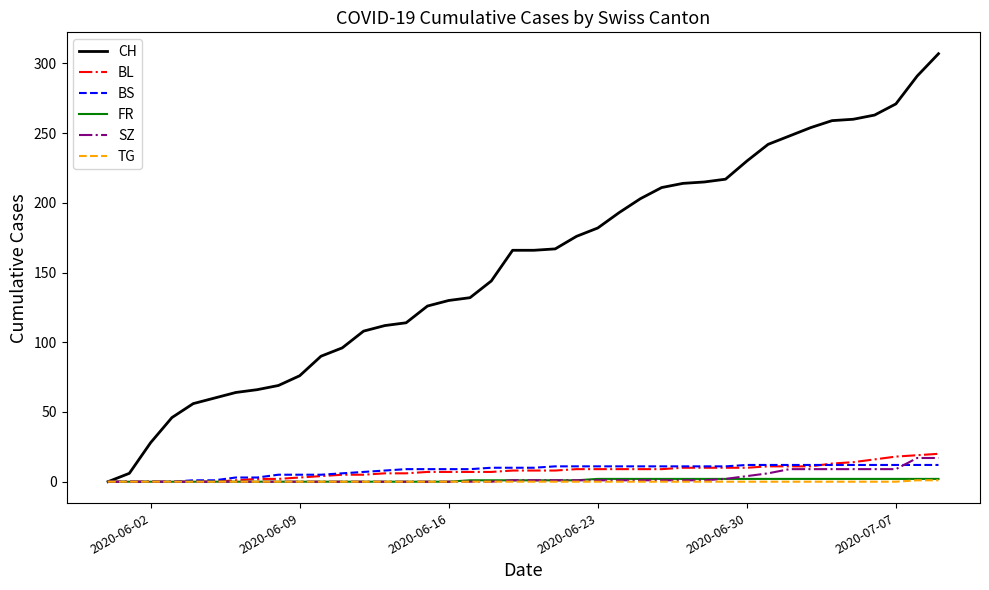

Which series has the widest spread of values?

CH